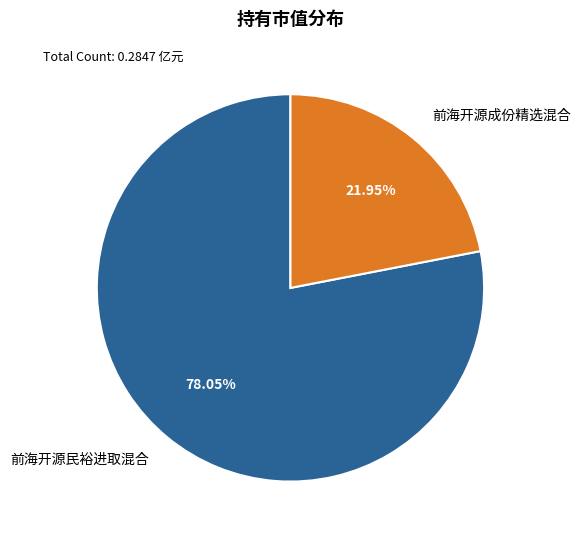

Is there a majority slice in this chart?

Yes